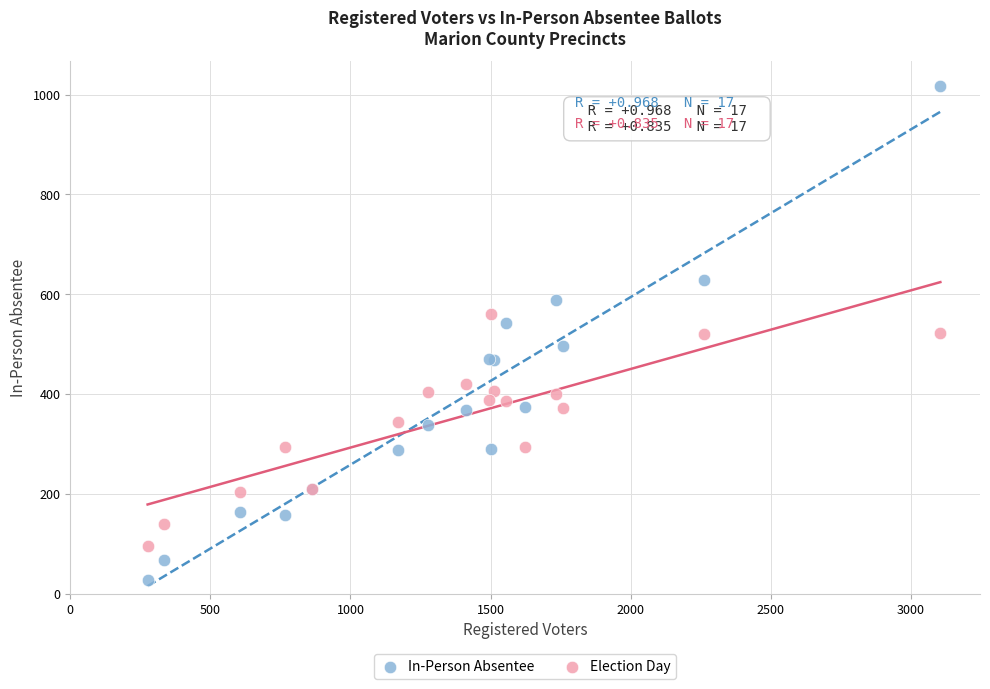

Which series reaches the minimum Y coordinate?

In-Person Absentee